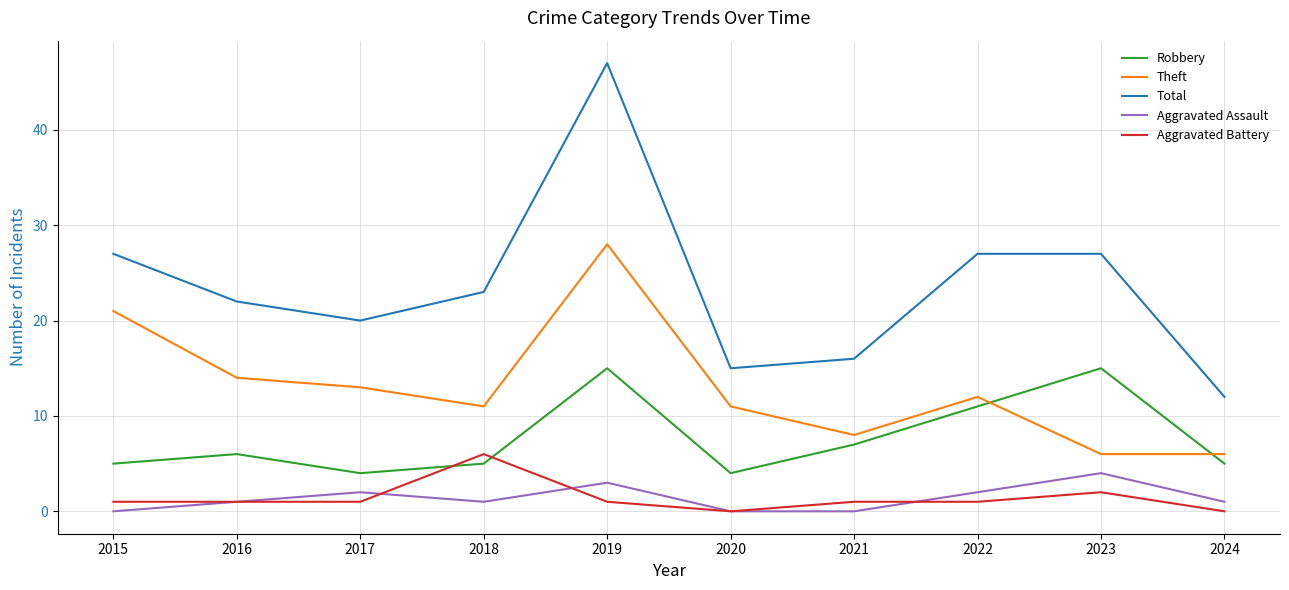

Which category has the highest value in the Theft series?

2019